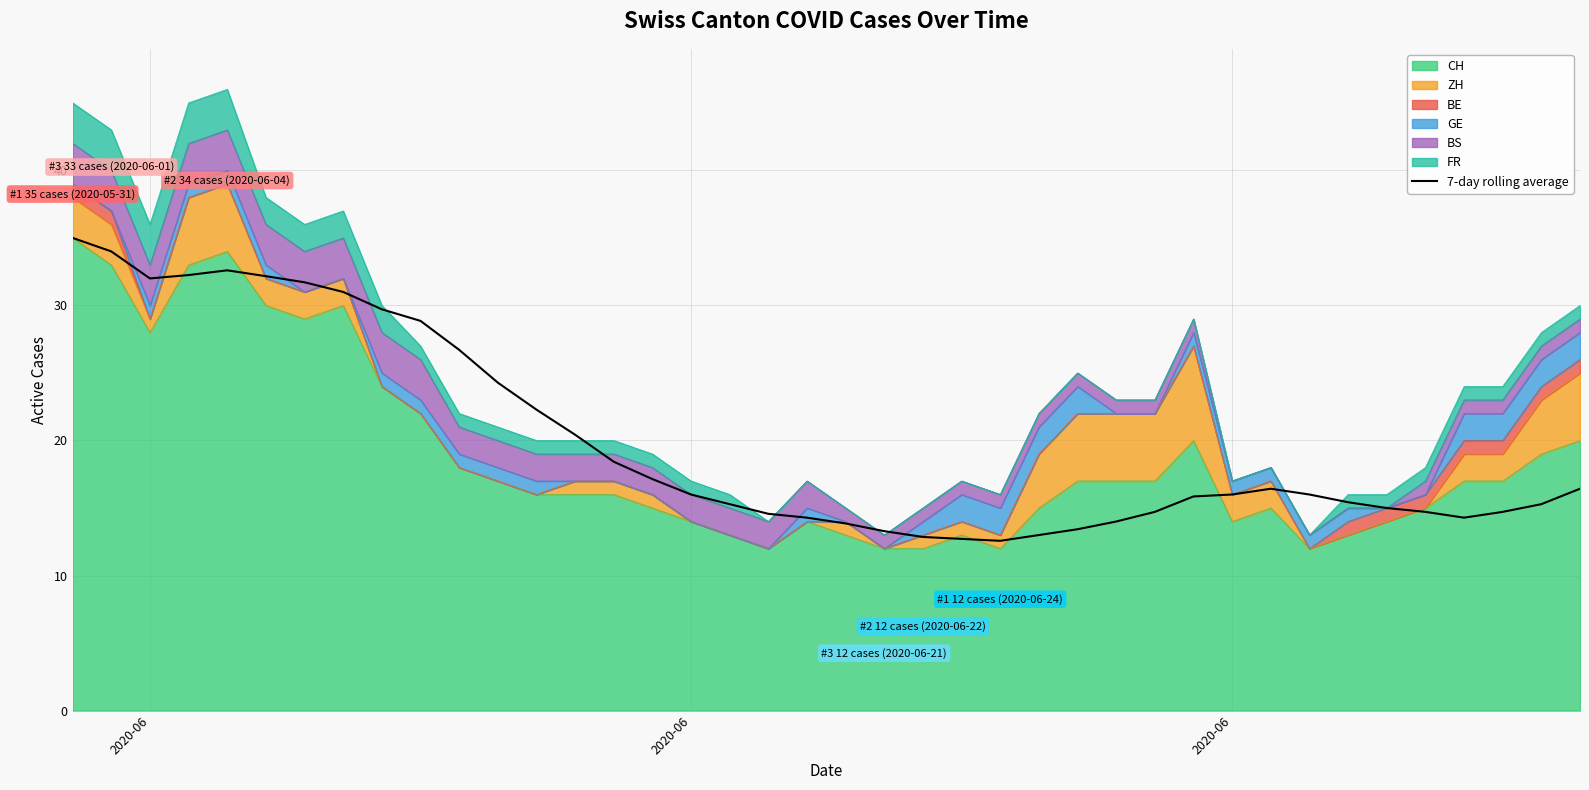

True or false: there are more than 1 points higher than both neighbors.

True